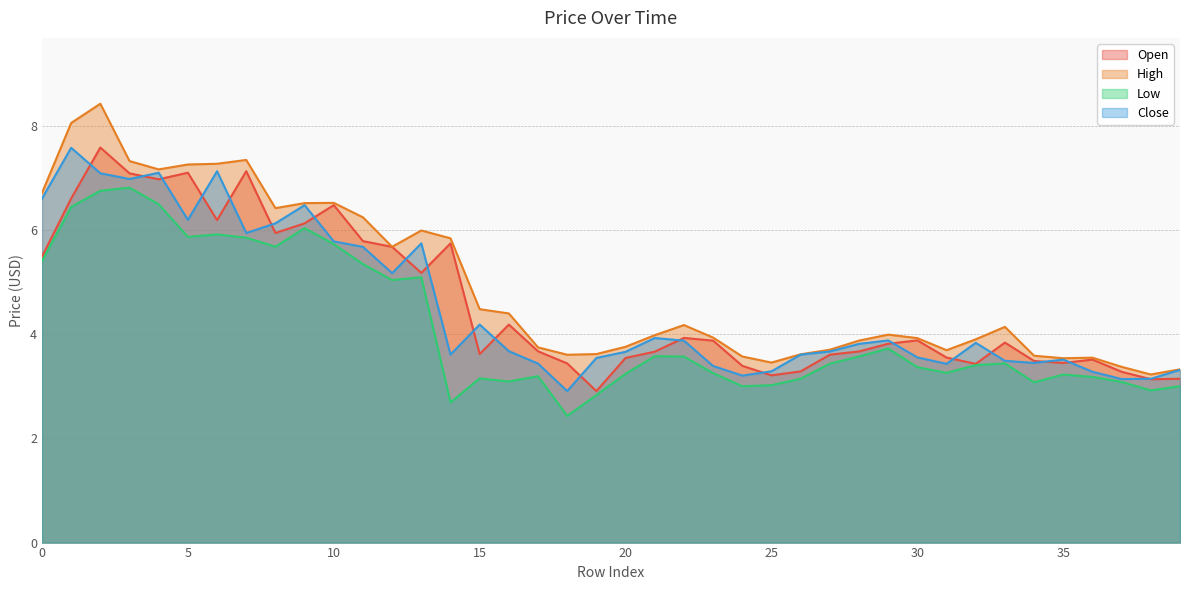

True or false: Close and Open intersect in this chart.

True